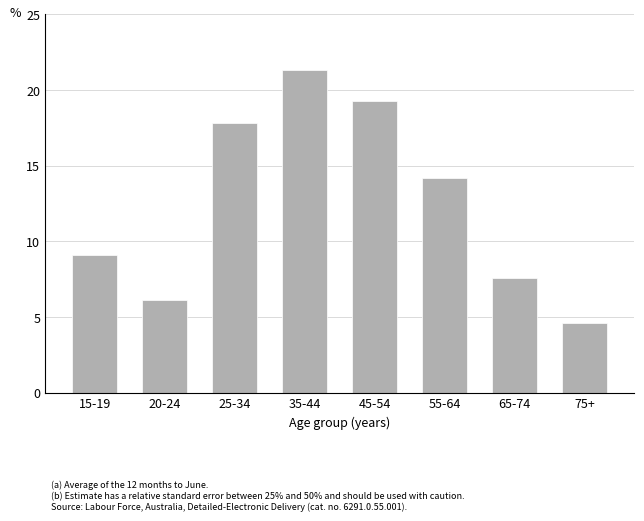

What is the ratio of the value at 35-44 to the value at 65-74?

2.8